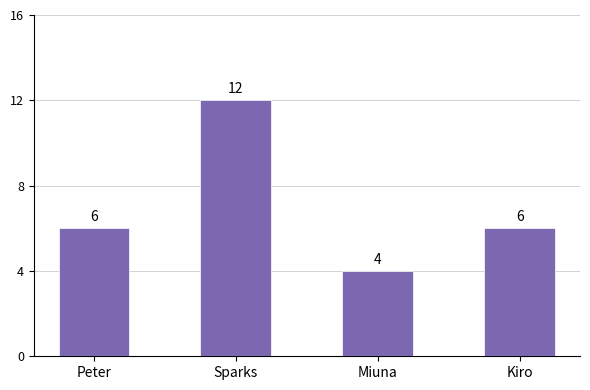

What is the change in value from Sparks to Kiro?

-6